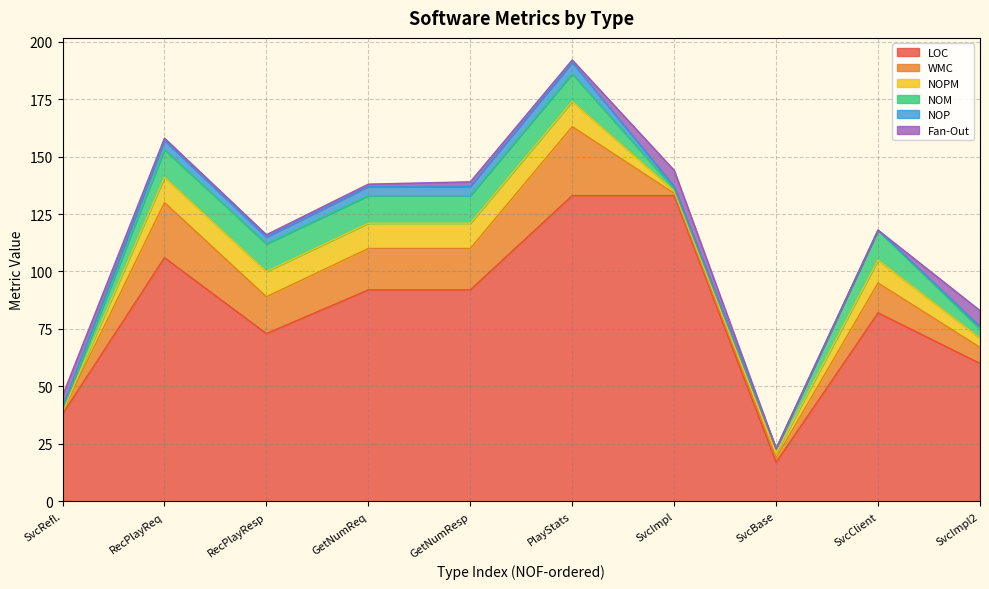

What is the difference between the second highest and second lowest values in the LOC series?

95